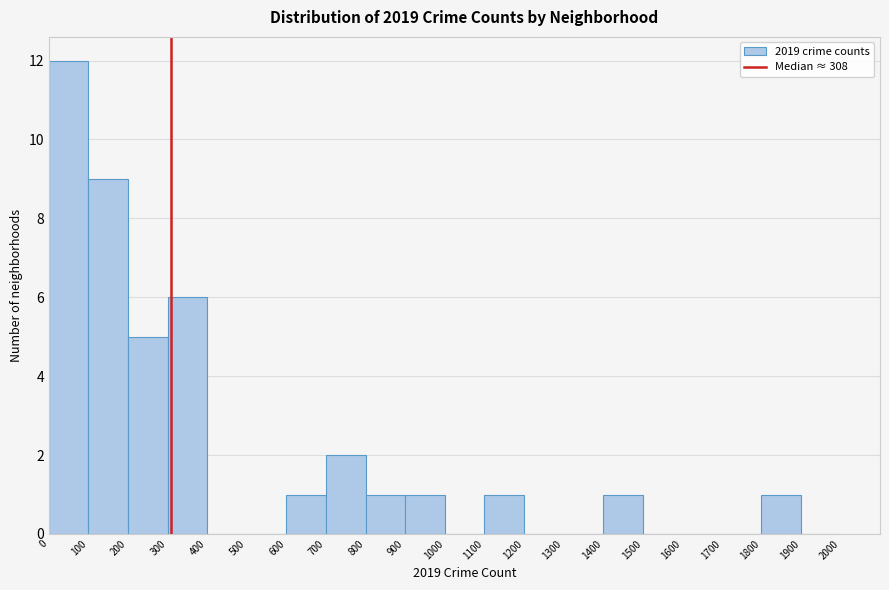

Reading left to right, list every bar in this chart as the range it spans on the x-axis followed by its height. The values are not printed on the chart, so give them approximately, as read against the axis.

0 to 100: 12
100 to 200: 9
200 to 300: 5
300 to 400: 6
400 to 500: 0
500 to 600: 0
600 to 700: 1
700 to 800: 2
800 to 900: 1
900 to 1000: 1
1000 to 1100: 0
1100 to 1200: 1
1200 to 1300: 0
1300 to 1400: 0
1400 to 1500: 1
1500 to 1600: 0
1600 to 1700: 0
1700 to 1800: 0
1800 to 1900: 1
1900 to 2000: 0